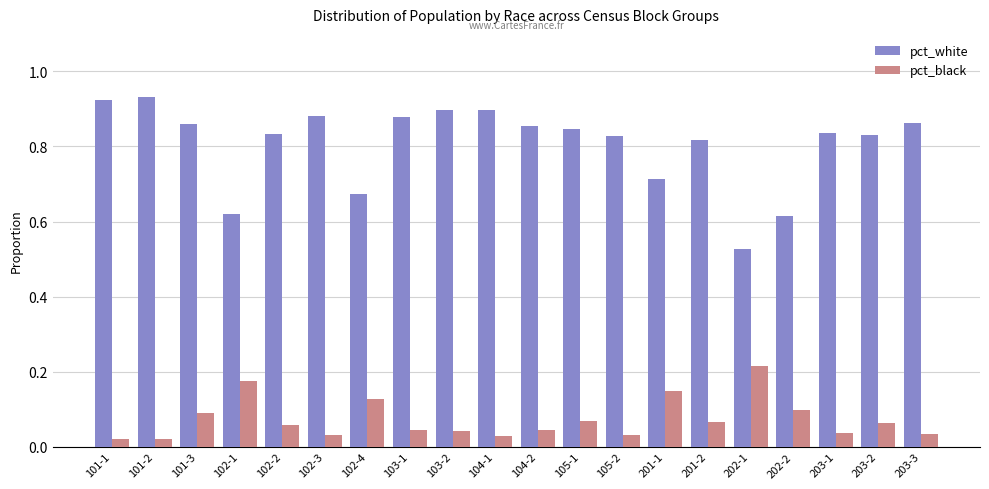

How many bars are there in each group?

2